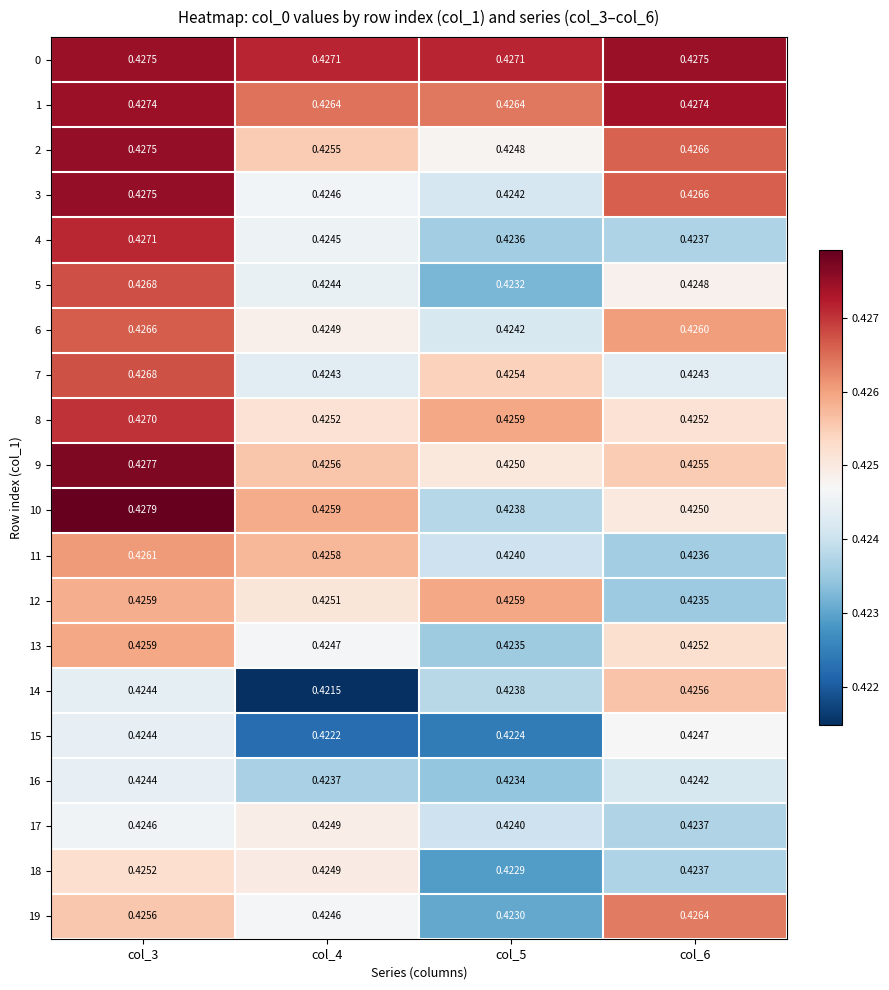

Is the value of 5 at col_3 greater than the value of 18 at col_5?

Yes